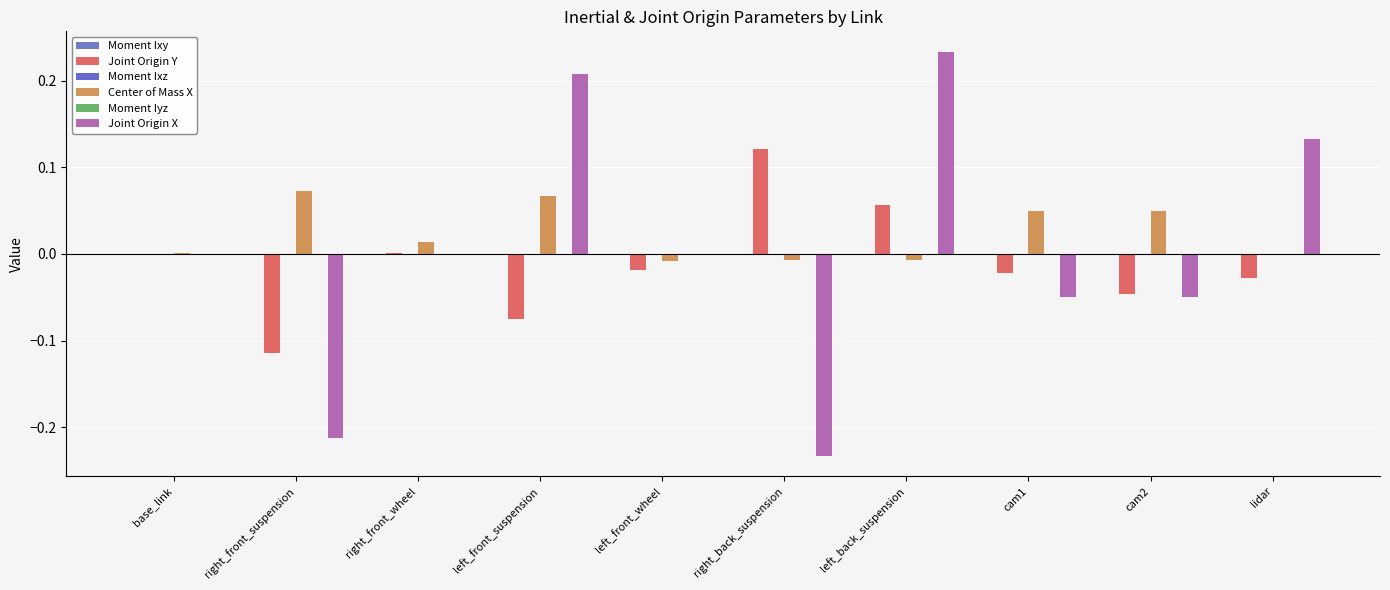

Is it true that Center of Mass X equals 0.0 at cam2?

True